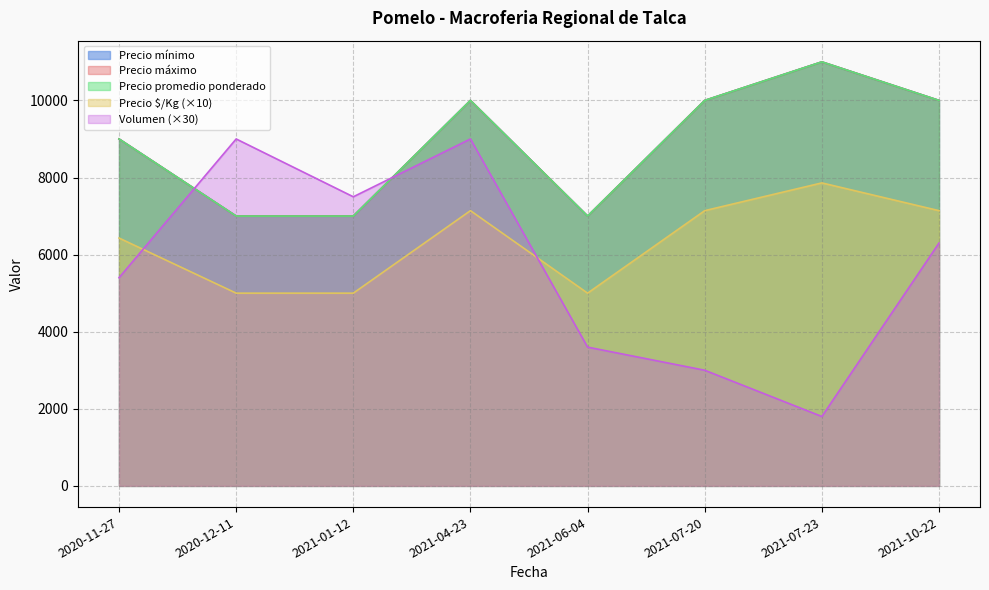

What is the approximate value of Precio promedio ponderado at 2021-04-23, to the nearest 100?

10000